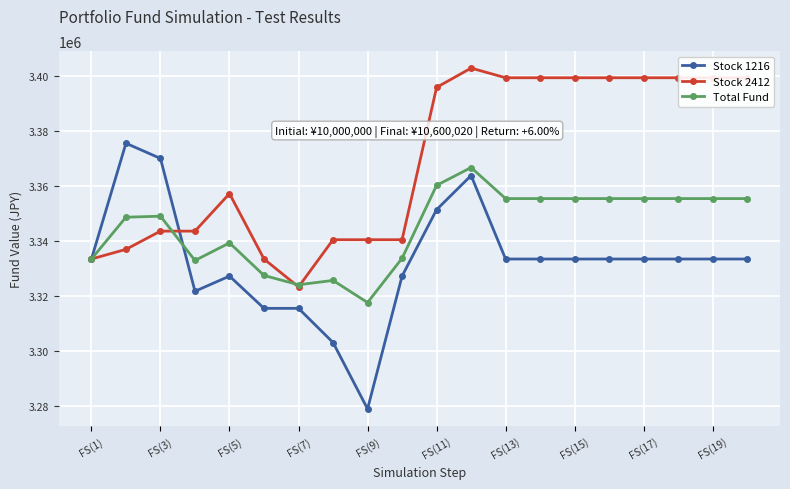

True or false: Total Fund has more than 1 points higher than both neighbors.

True